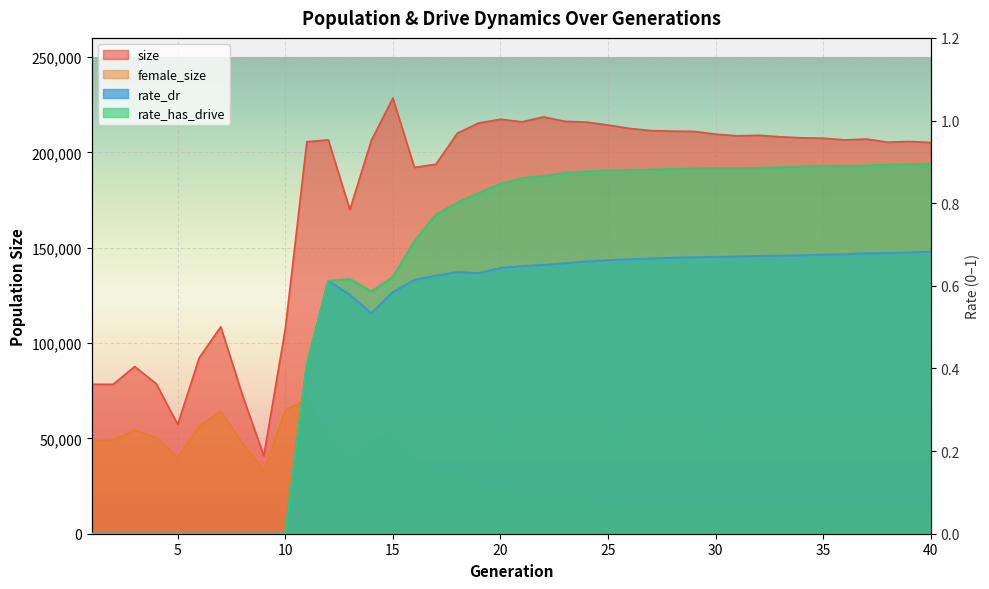

True or false: rate_has_drive has a value of 0.8 at 18.

True